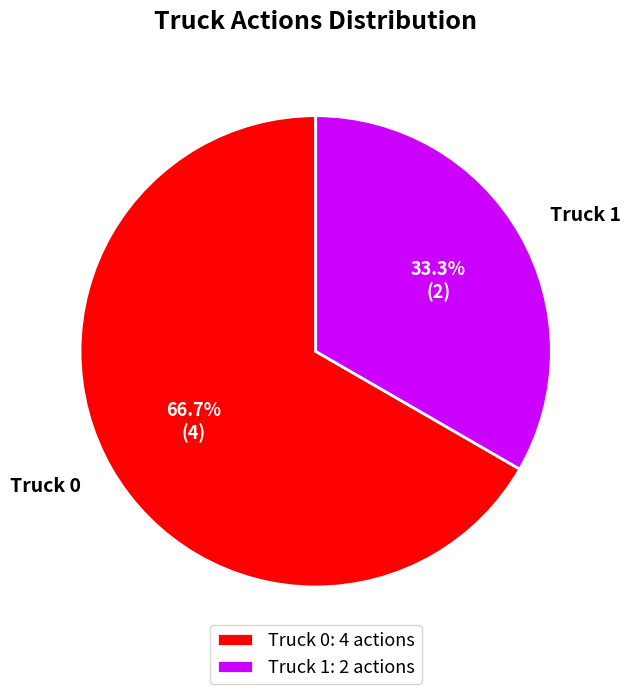

Does Truck 0 account for over 50% of the chart?

Yes